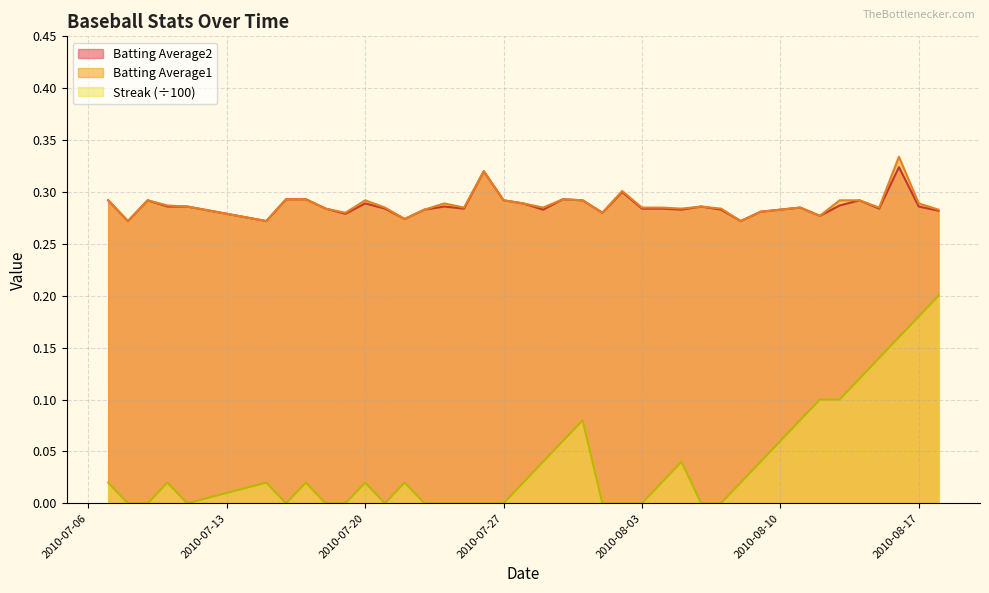

How many interior local valleys does the Batting Average2 series have?

11